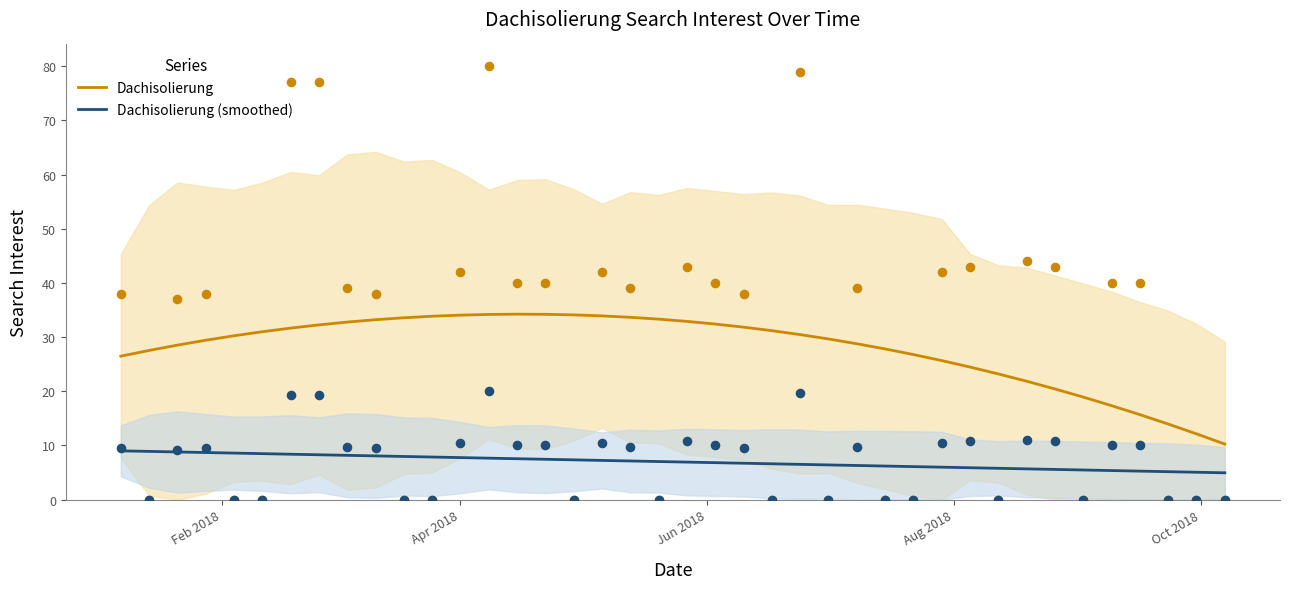

What are all the series names shown in the legend?

Dachisolierung, Dachisolierung (smoothed)